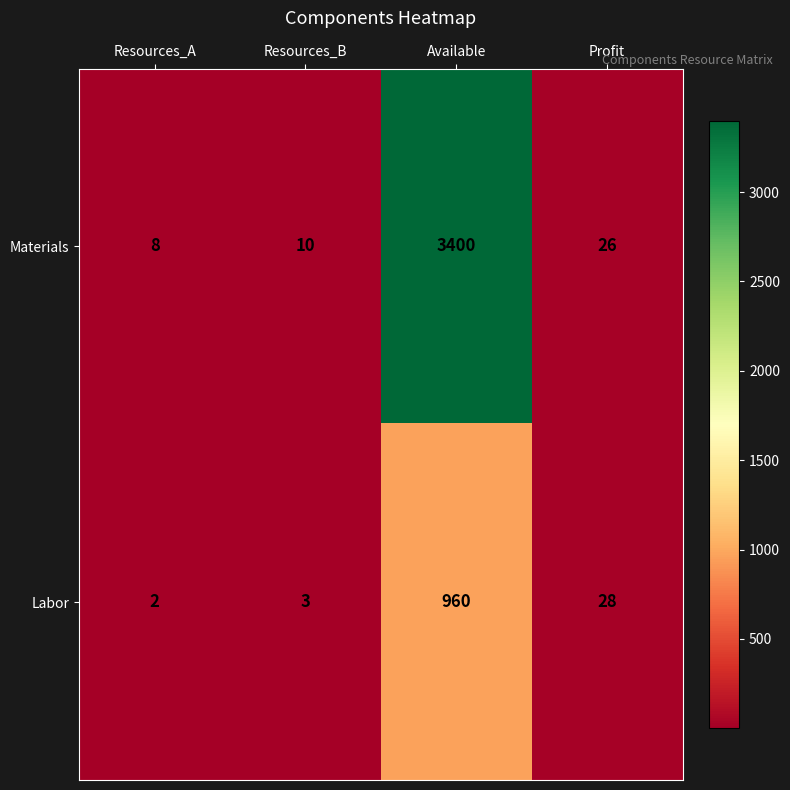

Which series has the largest total across all categories?

Materials